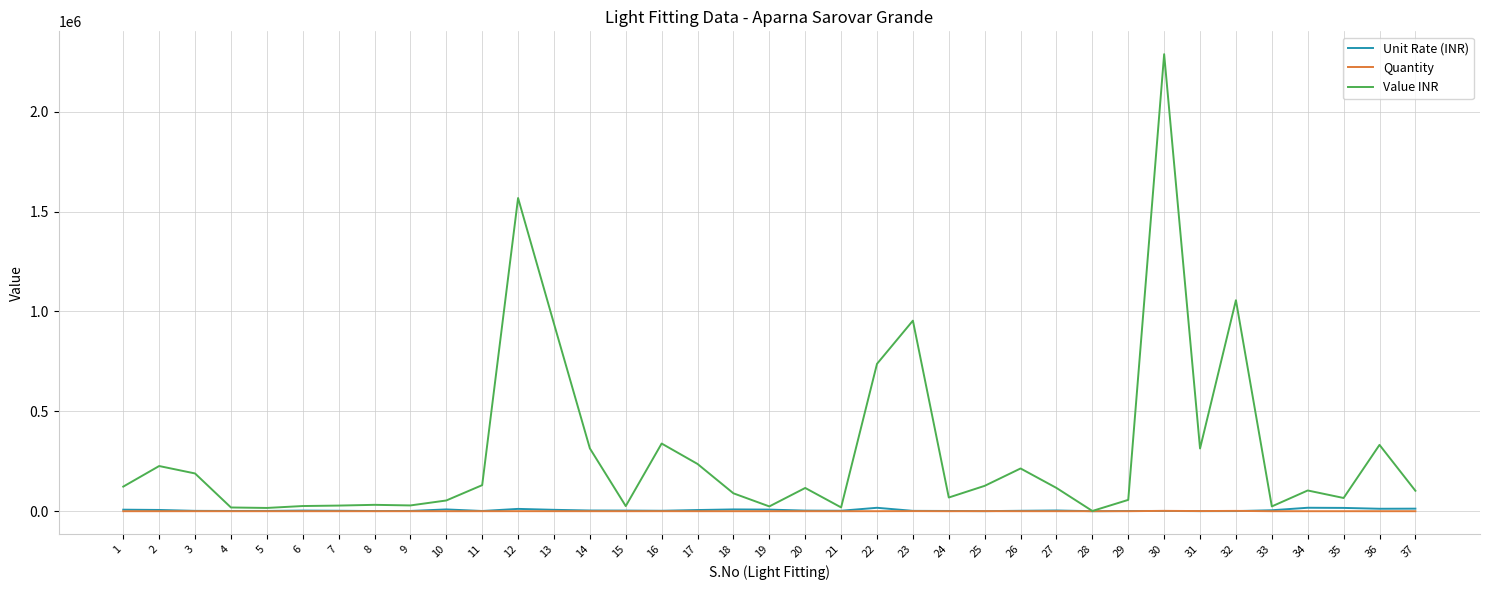

True or false: Quantity has more than 1 points higher than both neighbors.

True